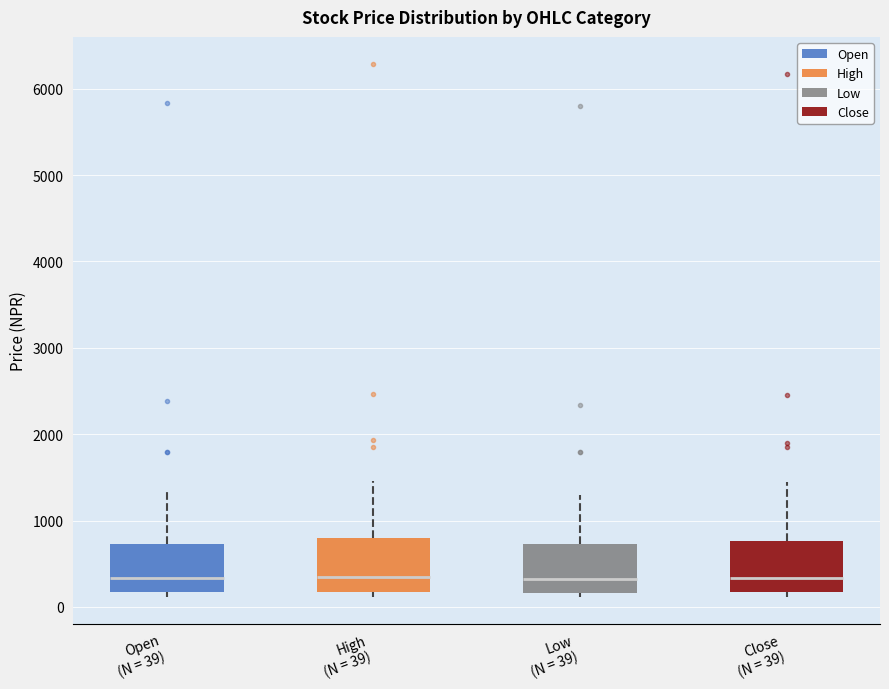

Reading left to right, read every box against the y-axis: the position of its median line, the range the box covers, and the ends of its whiskers. The values are not printed on the chart, so give them approximately, as read against the axis.

Open (N = 39): median 300, box 200 to 700, whiskers 100 to 1300
High (N = 39): median 300, box 200 to 800, whiskers 100 to 1500
Low (N = 39): median 300, box 200 to 700, whiskers 100 to 1300
Close (N = 39): median 300, box 200 to 800, whiskers 100 to 1400